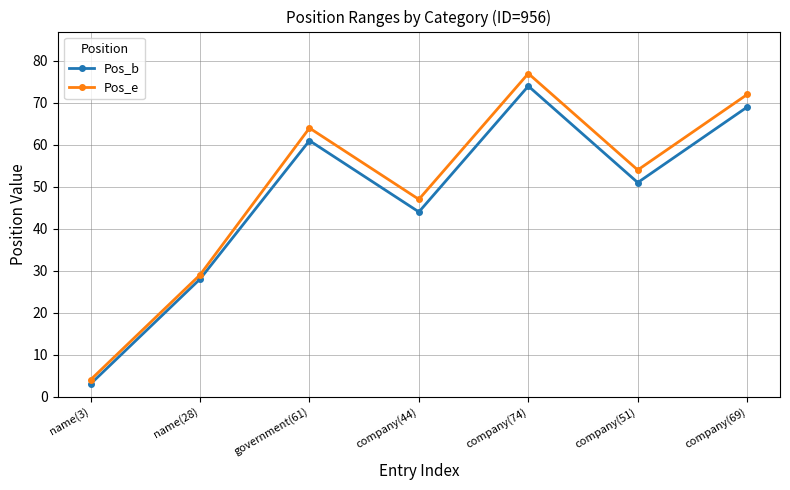

Does the chart have visible grid lines?

Yes